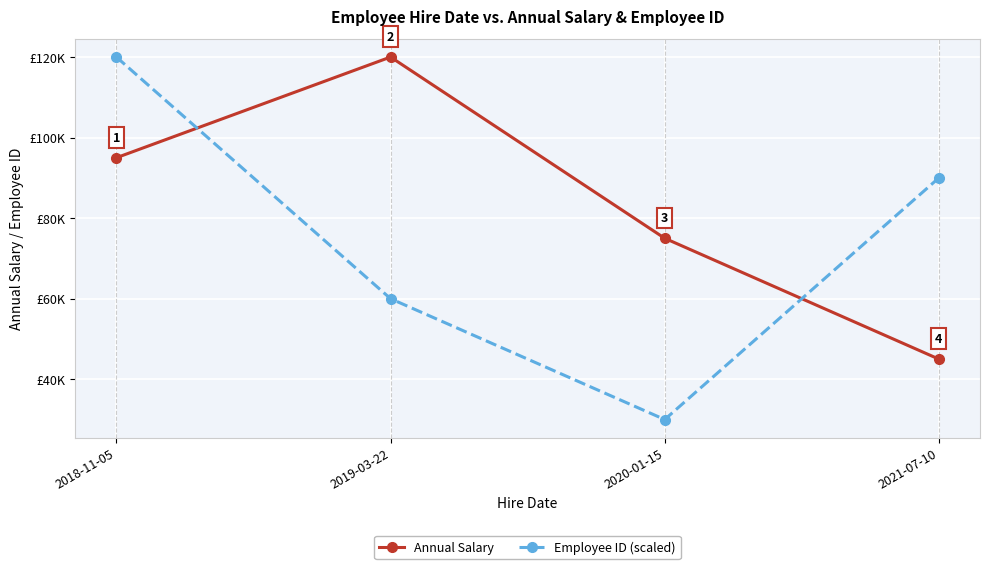

Where do Employee ID (scaled) and Annual Salary first cross each other?

2018-11-05 and 2019-03-22